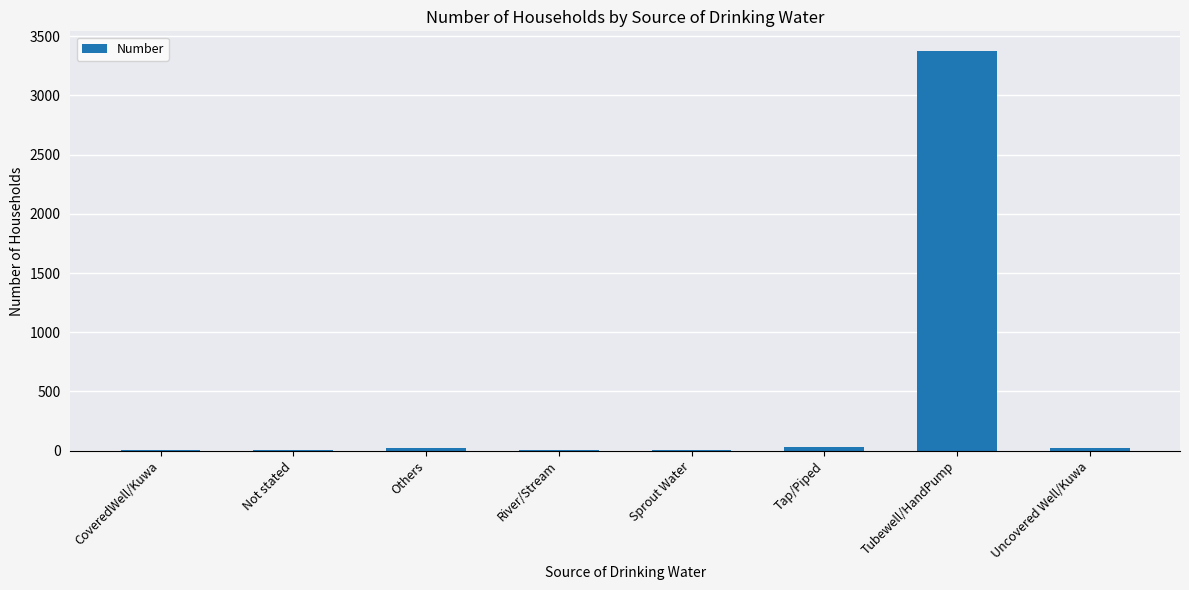

True or false: the data shows 2 at River/Stream.

True